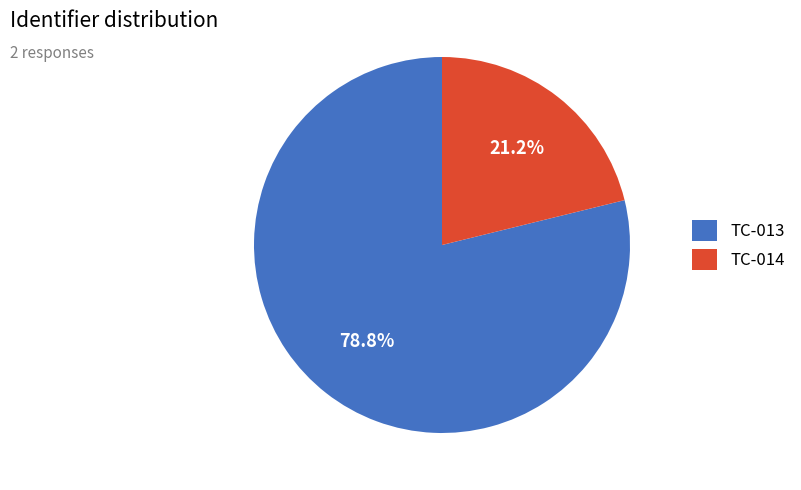

Rank the categories by value from lowest to highest.

TC-014, TC-013